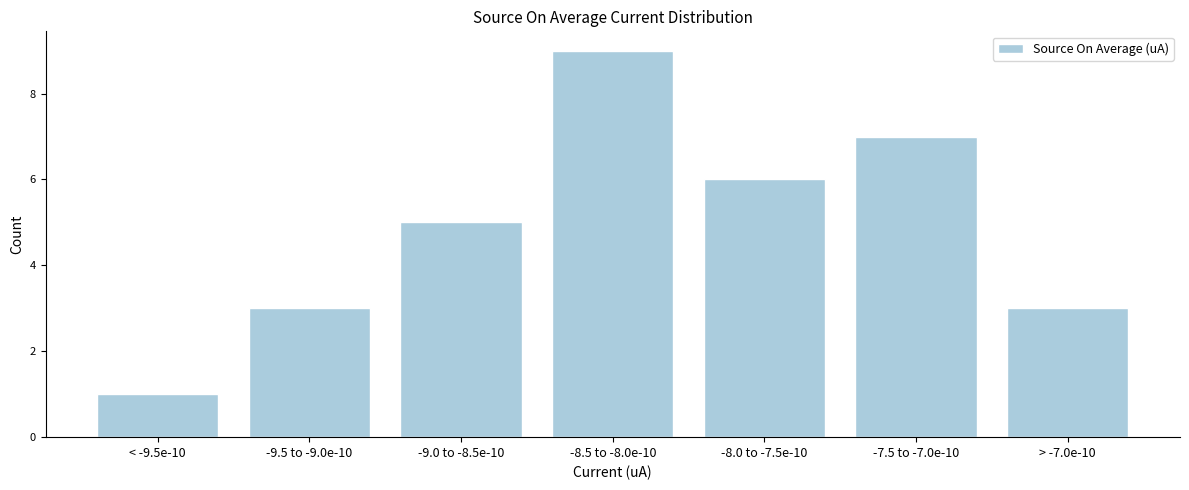

Reading right to left, list all the values displayed in this chart.

> -7.0e-10=3	-7.5 to -7.0e-10=7	-8.0 to -7.5e-10=6	-8.5 to -8.0e-10=9	-9.0 to -8.5e-10=5	-9.5 to -9.0e-10=3	< -9.5e-10=1